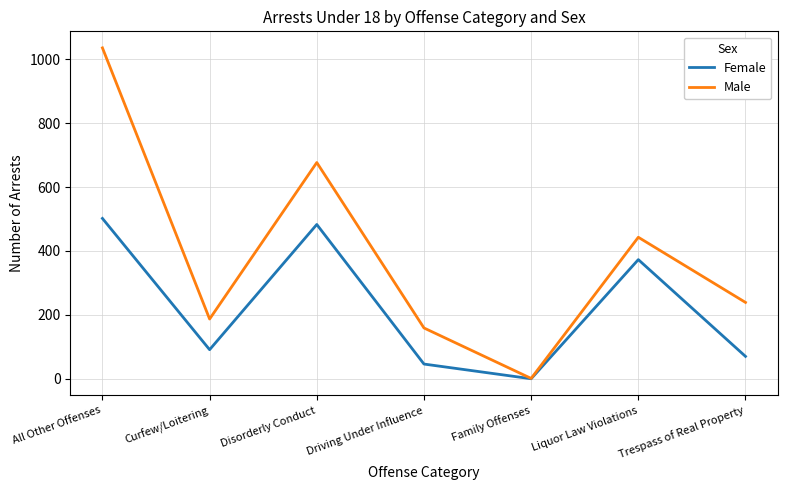

At which label does Male reach its peak?

All Other Offenses